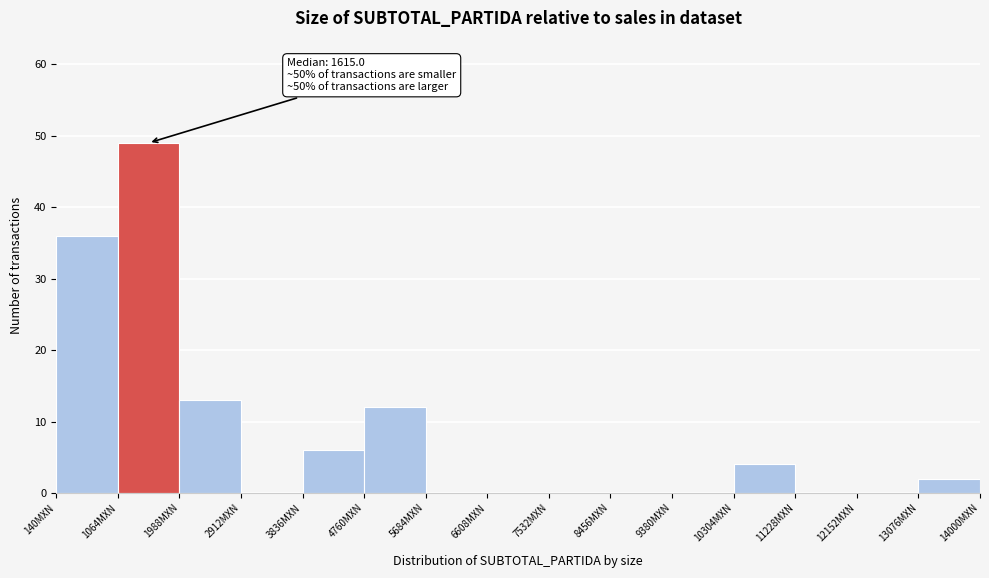

Which range on the x-axis has the tallest bar?

1100 to 2000